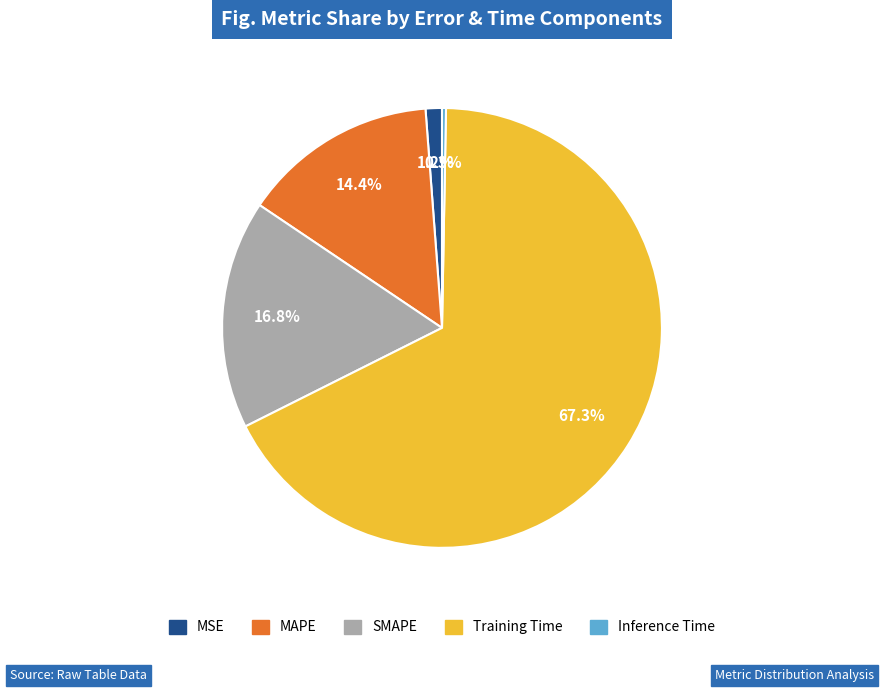

Rank the categories by value from highest to lowest.

Training Time, SMAPE, MAPE, MSE, Inference Time